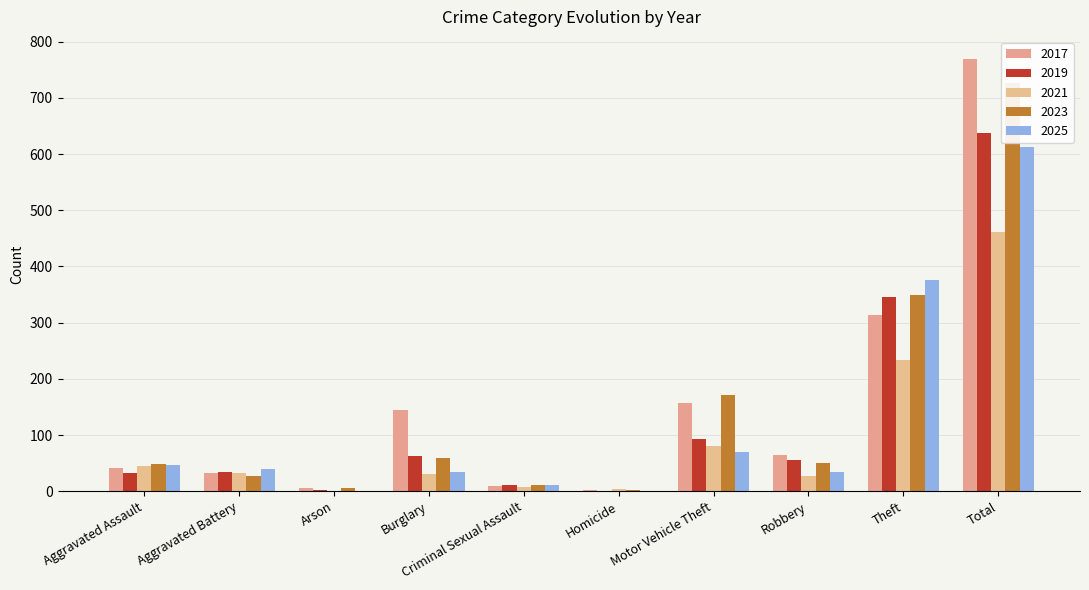

Which category has the lowest value in the 2021 series?

Arson